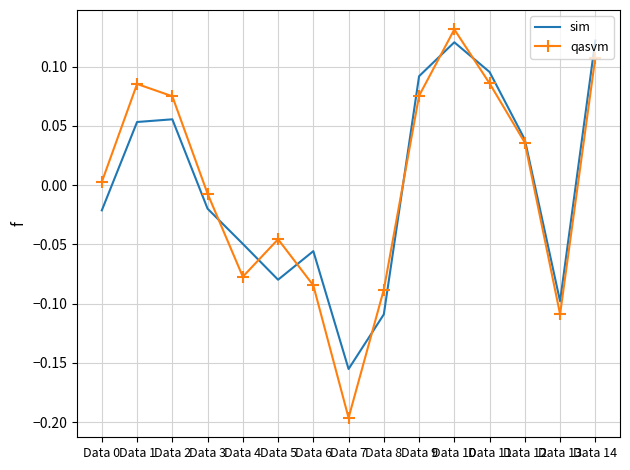

At Data 6, list the series in order from largest to smallest.

sim, qasvm